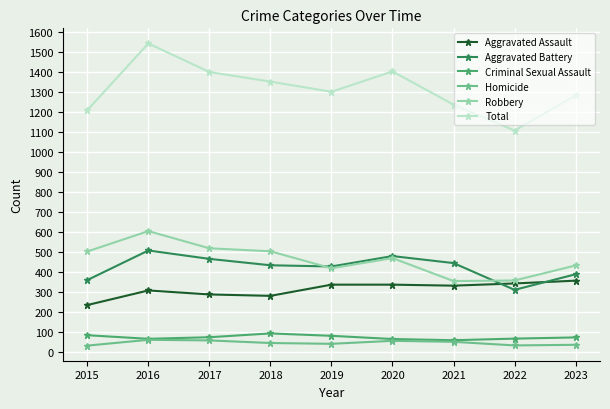

Which series changed the most between 2016 and 2021?

Total